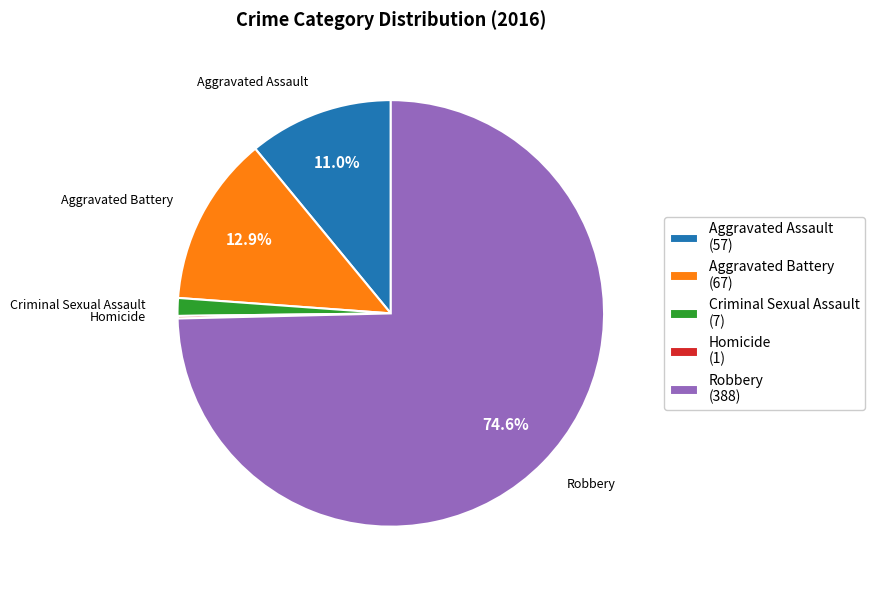

Does Aggravated Battery (67) represent more than half of the total?

No